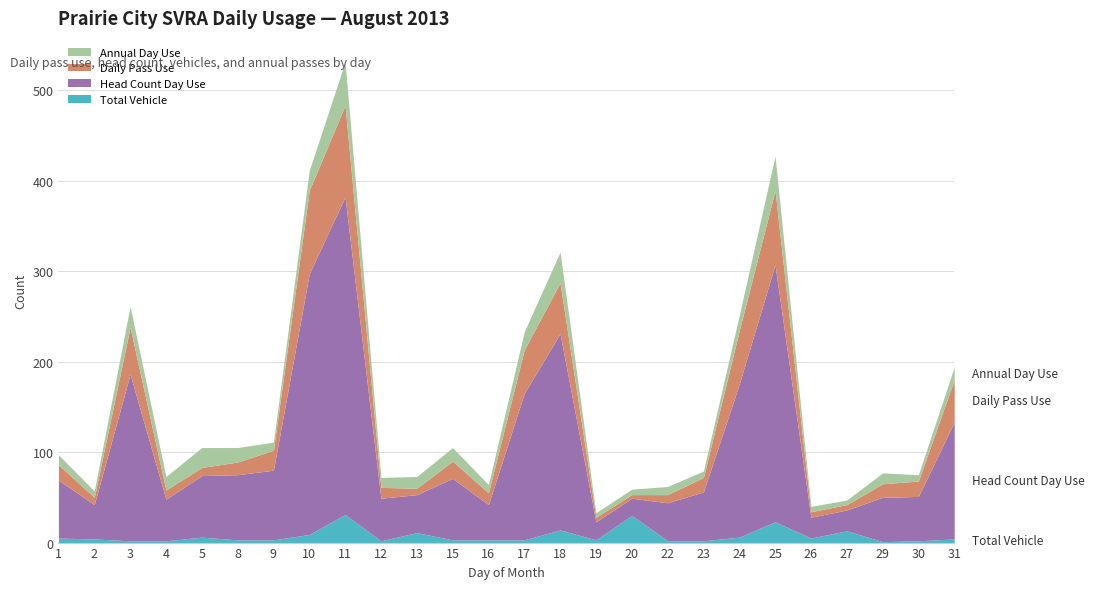

Read the Total Vehicle value at 9.

3